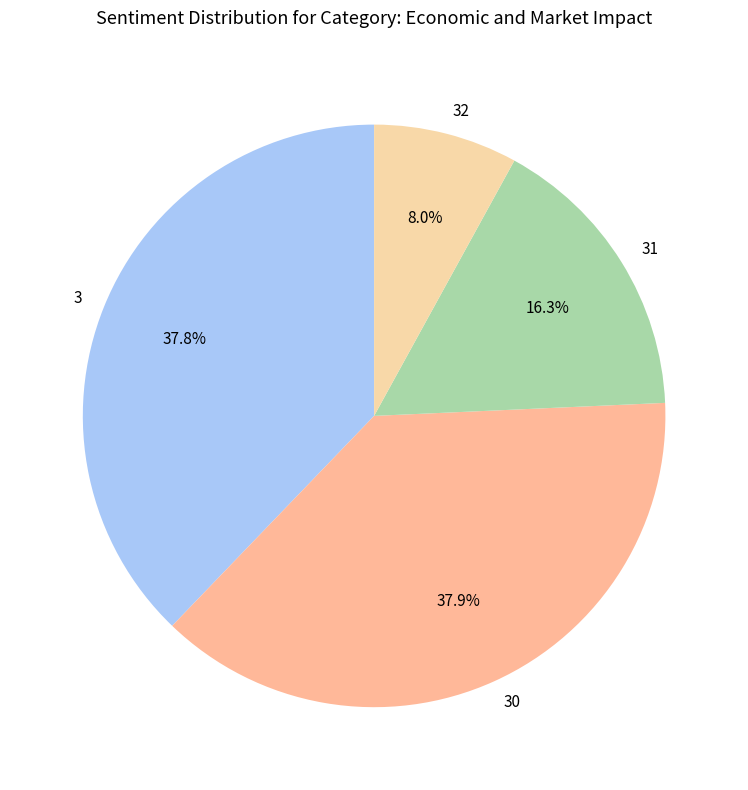

Is the sum of 31 and 32 greater than half?

No